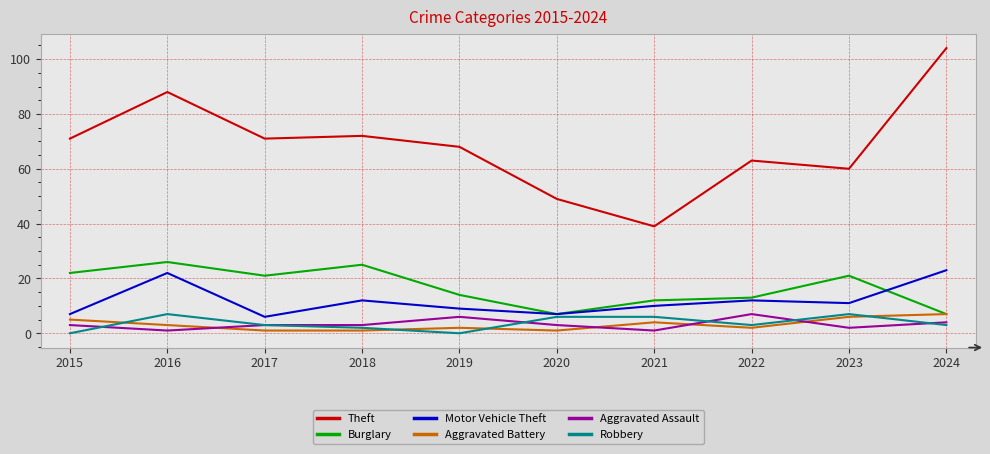

What is the sum of all Theft values?

685